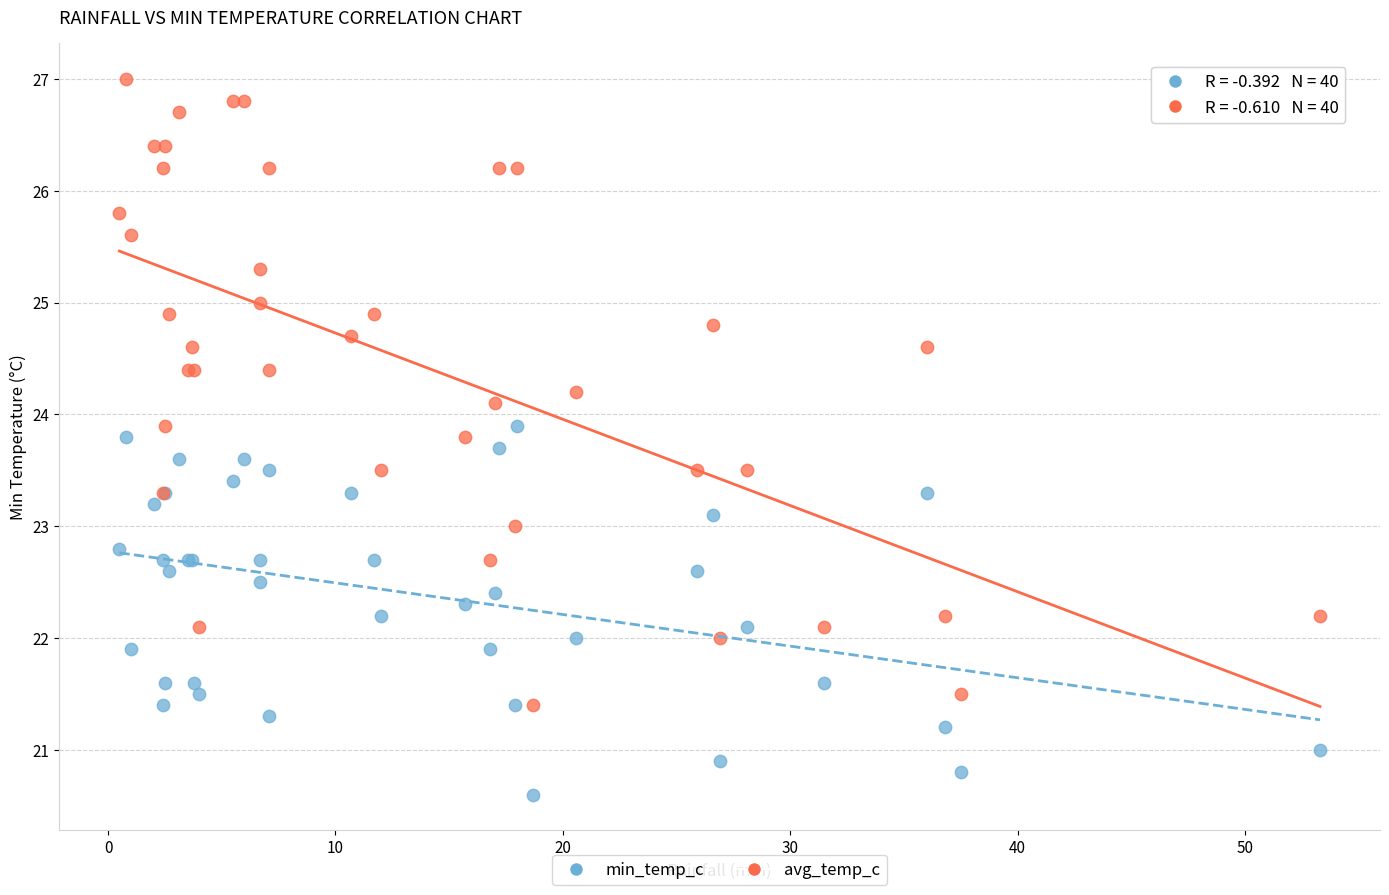

Which series has the widest spread of Y values?

avg_temp_c